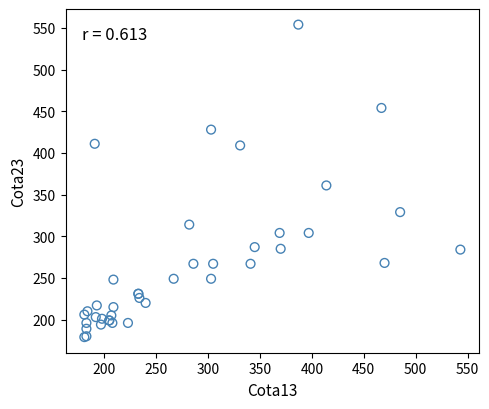

What Y value in the scatter plot is closest to 366?

361